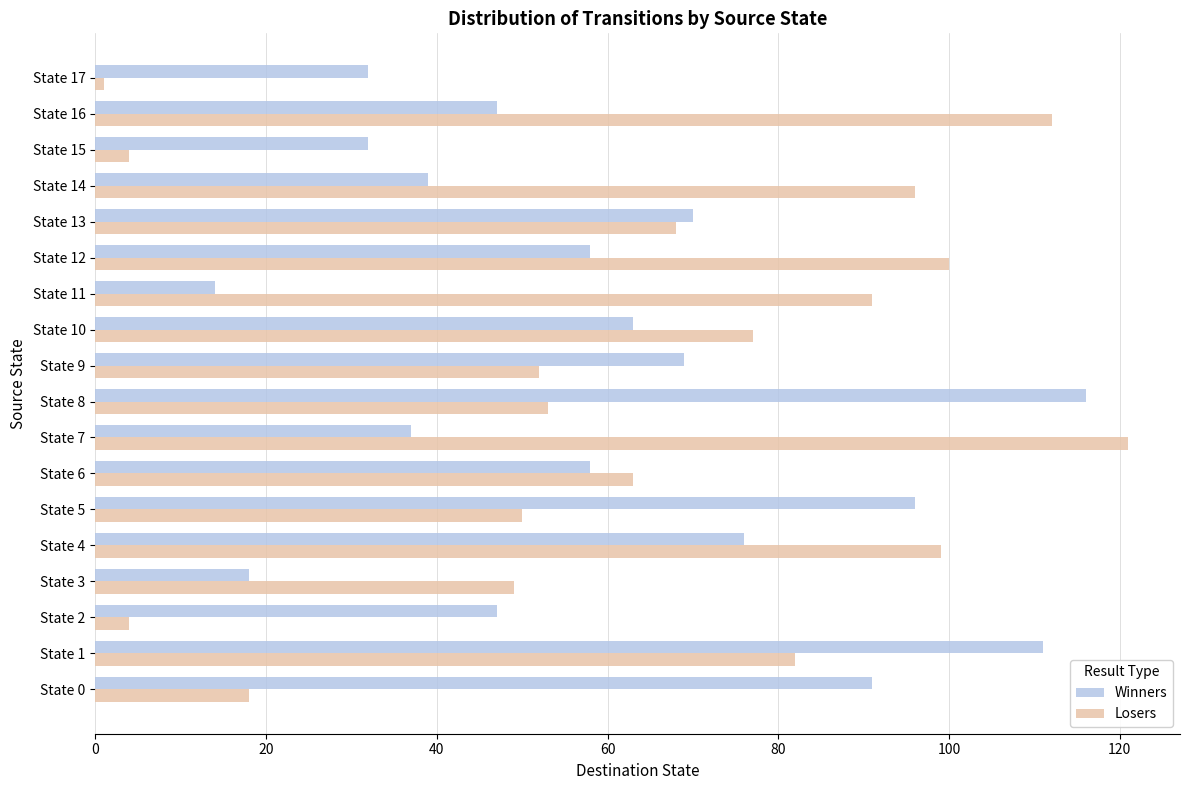

Where is Losers nearest to the value 61?

State 6